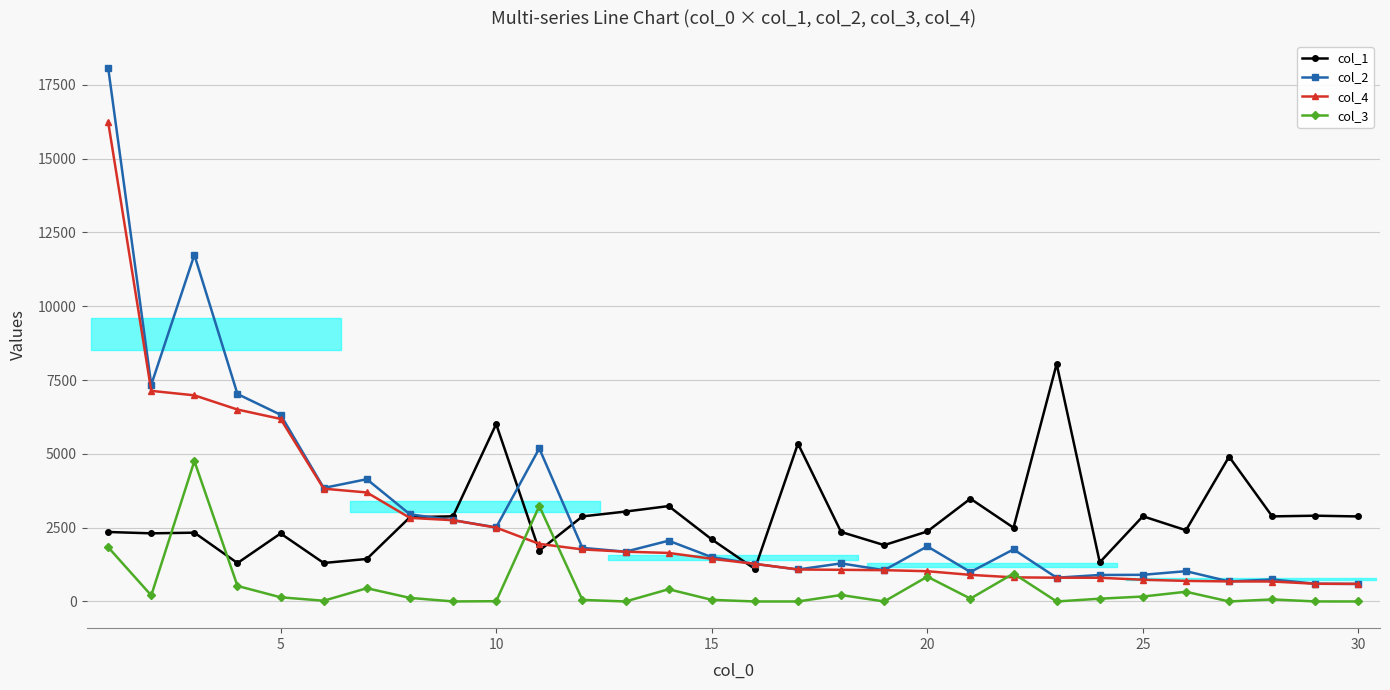

What is the total value across all series at 0?

38519